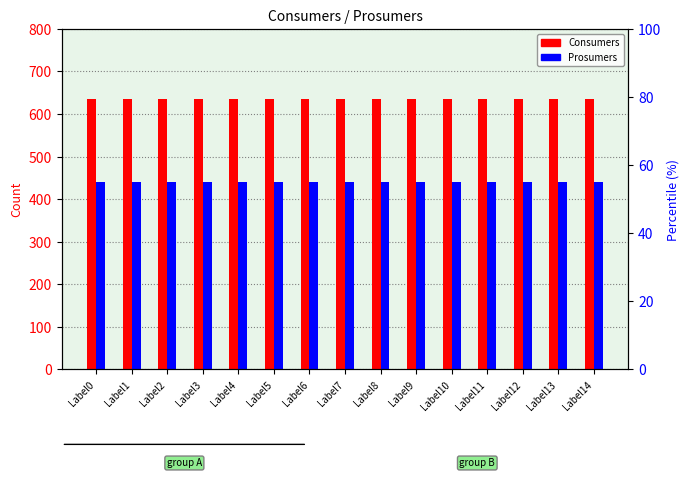

List the labels in order of Consumers value, largest first.

Label0, Label1, Label2, Label3, Label4, Label5, Label6, Label7, Label8, Label9, Label10, Label11, Label12, Label13, Label14